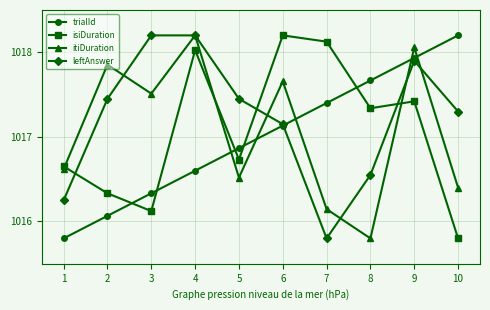

How many lines are shown in the chart?

4